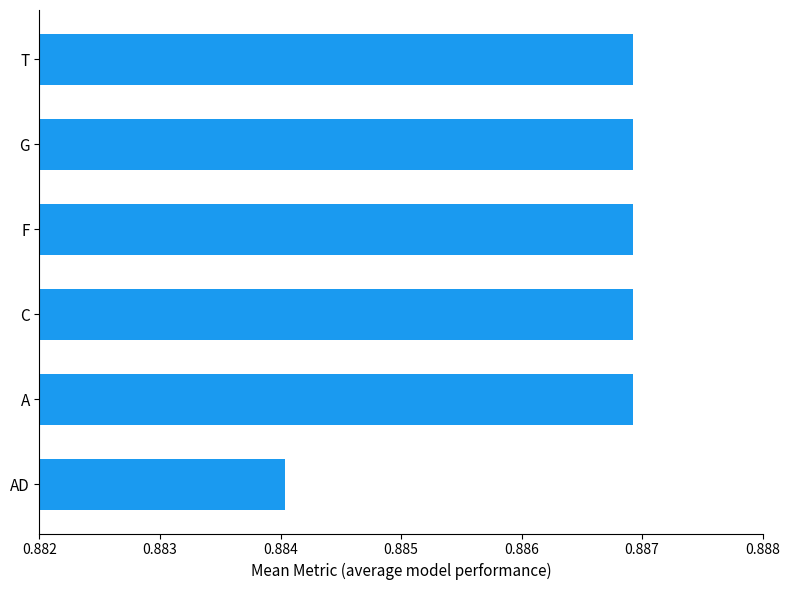

What is the sum of the values at AD and A?

1.8